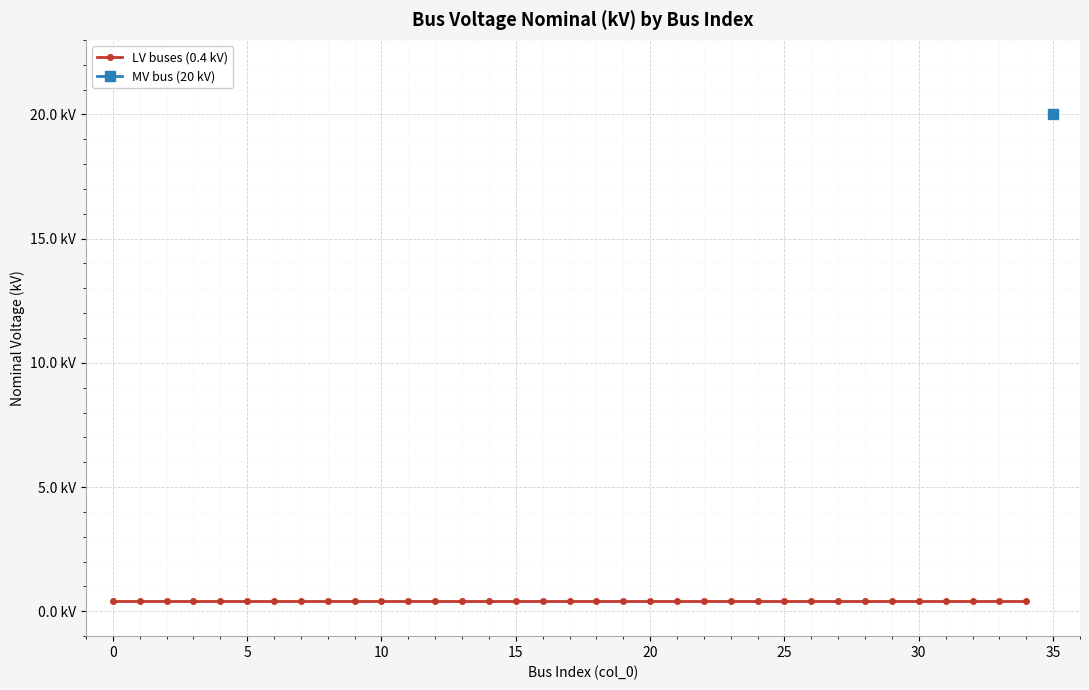

What is the value of the 3rd point from the left?

0.4